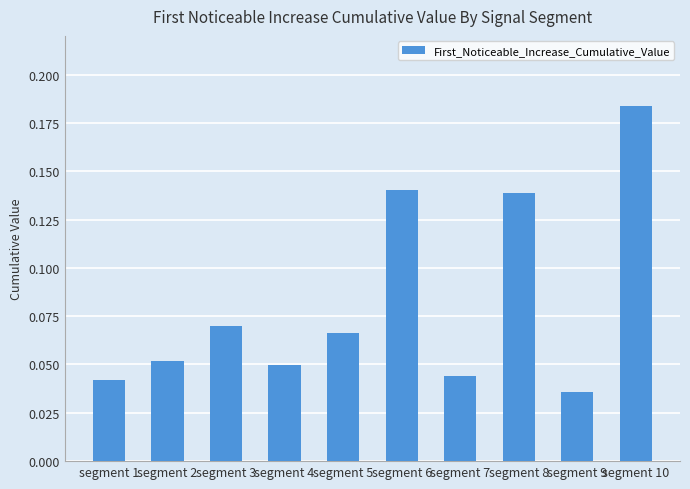

At which category does the chart reach its peak across all series?

segment 10